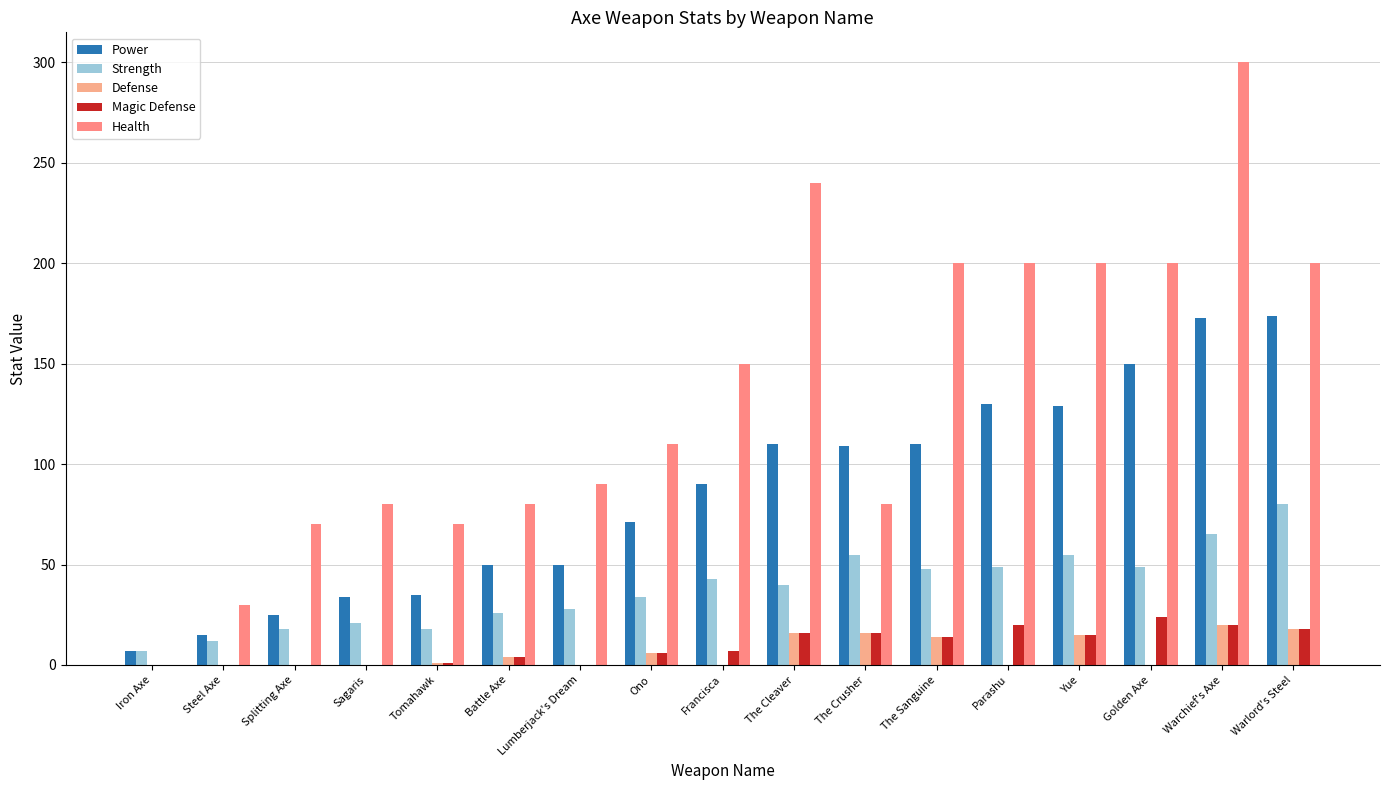

What is the label of the 8th bar from the right?

The Cleaver